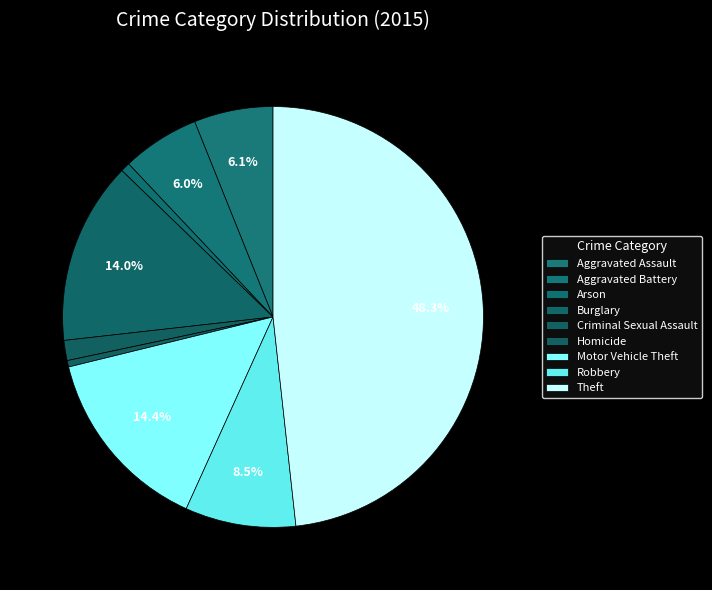

What percentage is NOT represented by Burglary?

86.0%